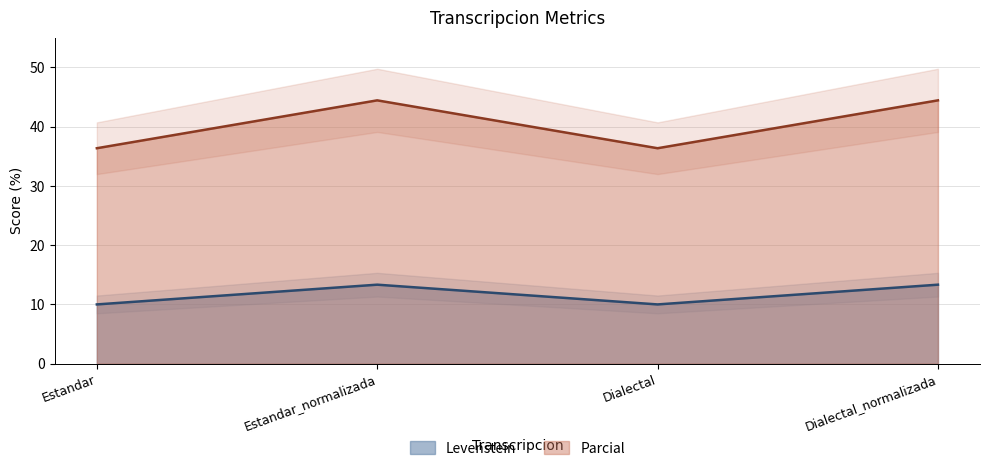

Which has a higher value, Dialectal or Dialectal_normalizada?

Dialectal_normalizada